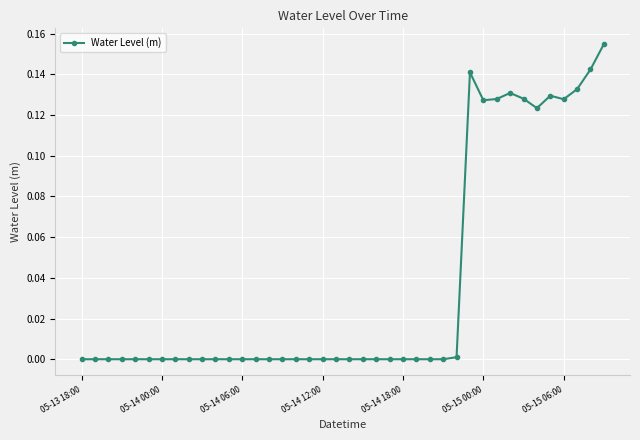

What is the sum of all values?

1.5